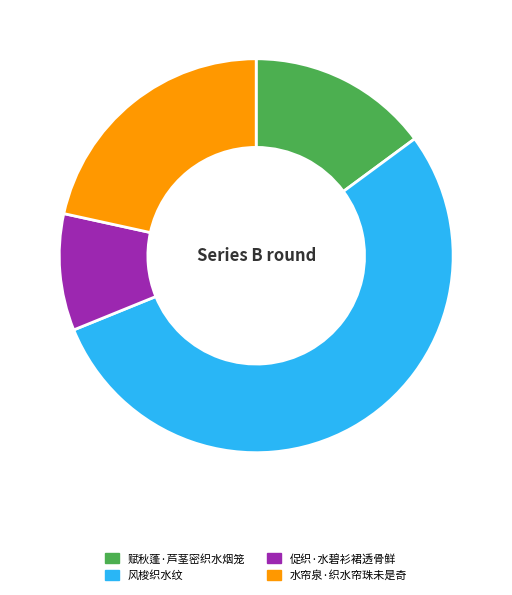

Which slice is the largest?

风梭织水纹